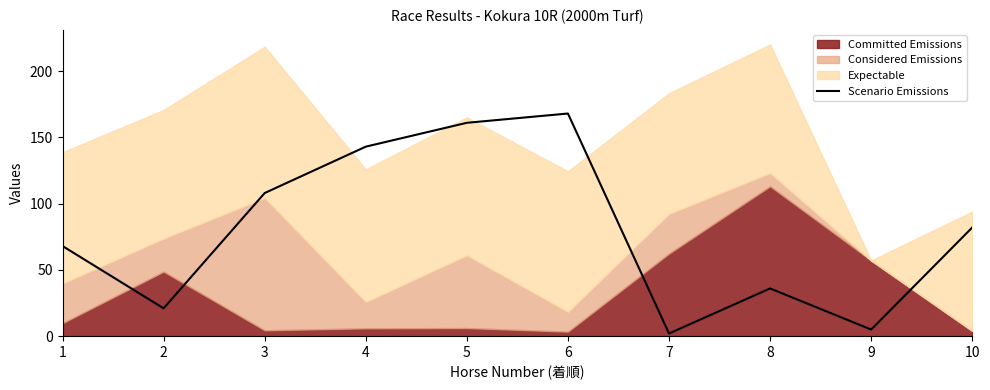

What is the highest value of the Scenario Emissions series?

168